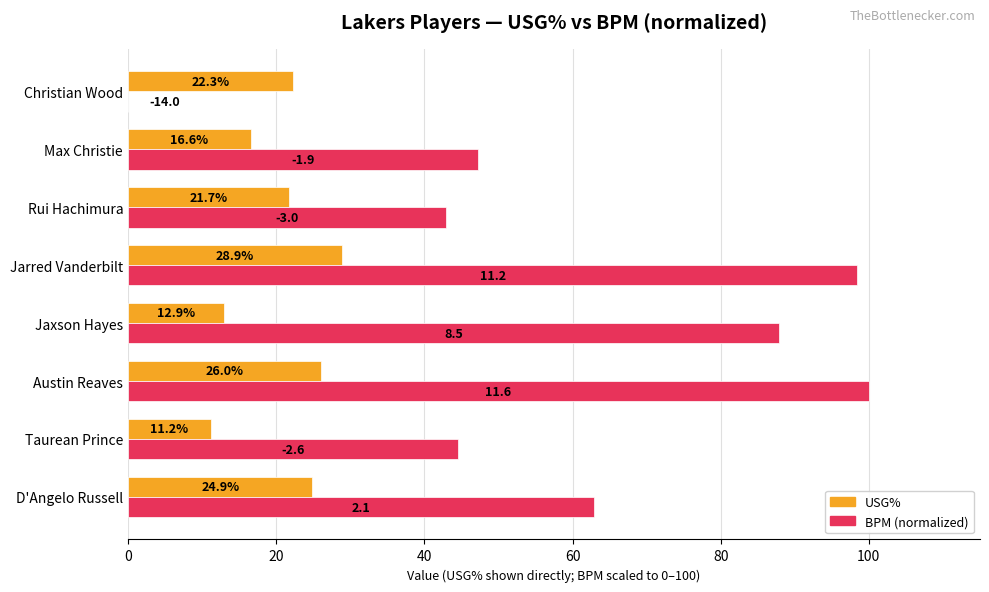

What is the sum of the BPM (normalized) values at Austin Reaves and D'Angelo Russell?

162.9